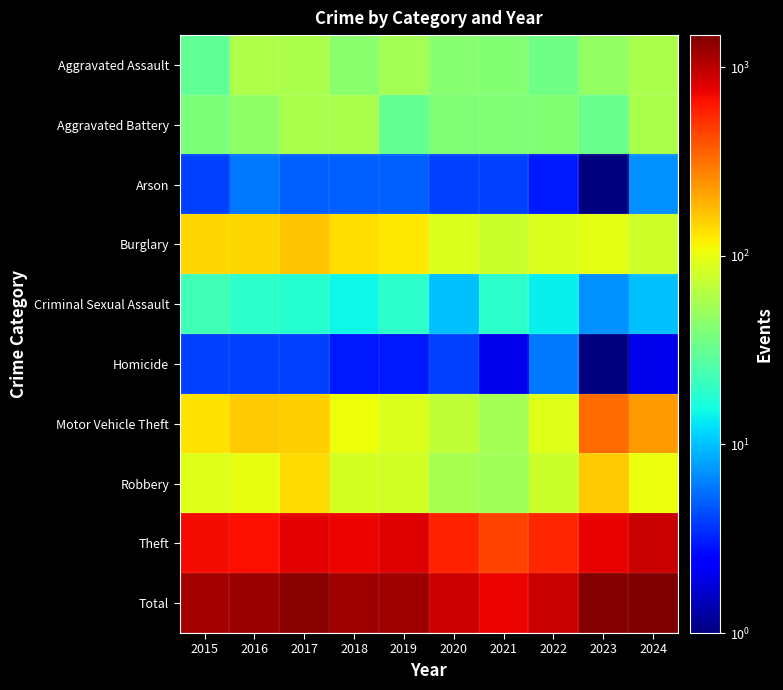

What is the difference between the highest and lowest values at 2018?

1182